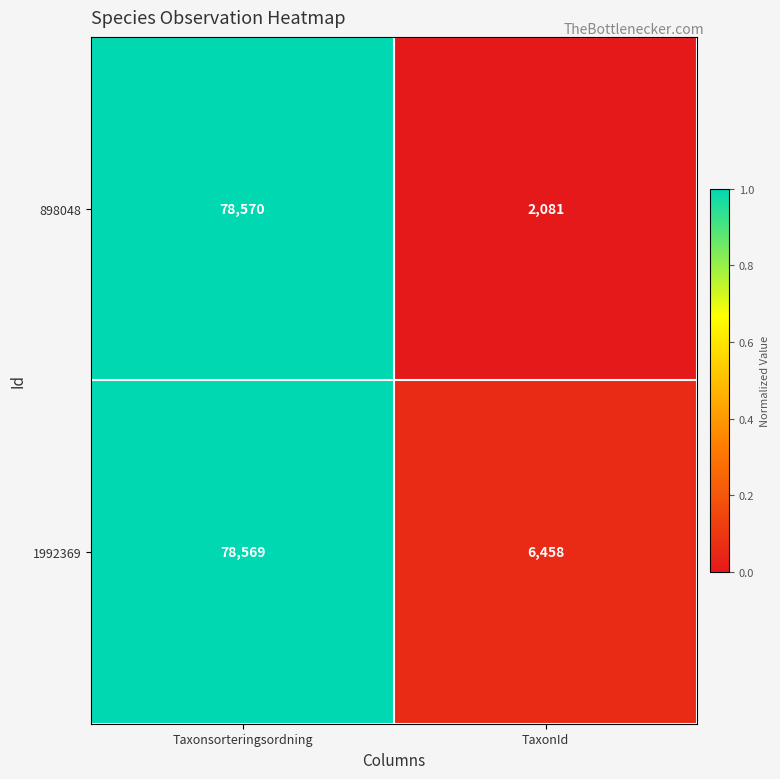

Rank the series at Taxonsorteringsordning from highest to lowest value.

898048, 1992369